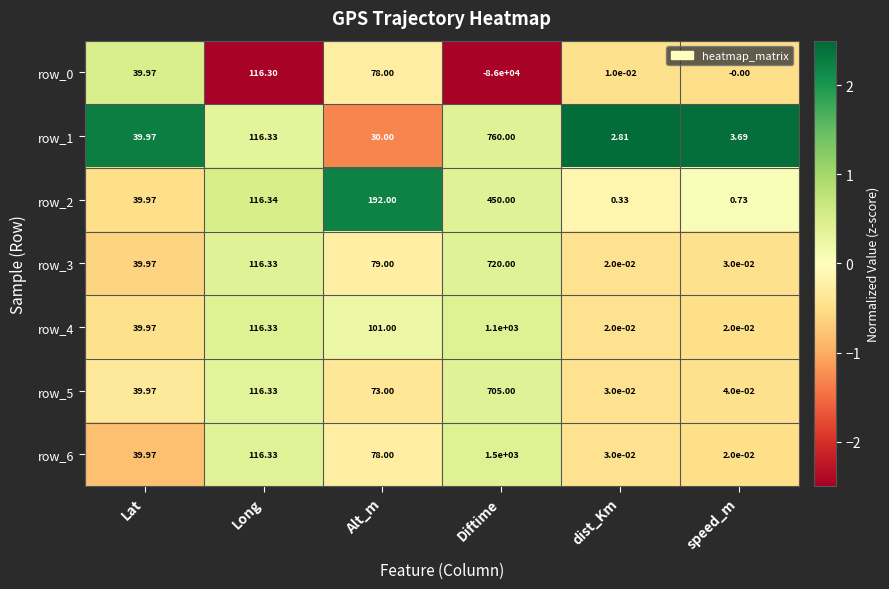

Is it true that row_4 equals -0.7 at Lat?

False